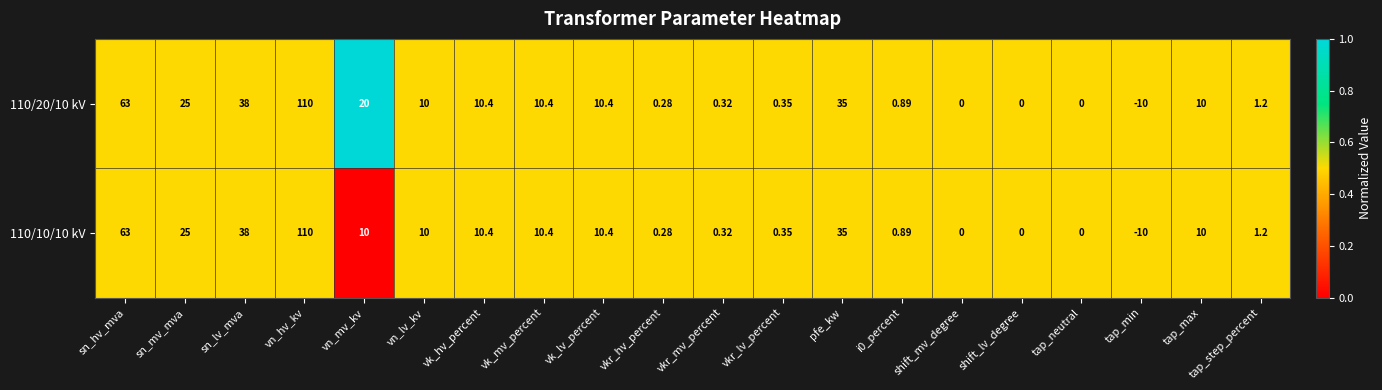

At which label does 110/10/10 kV first exceed 10?

sn_hv_mva